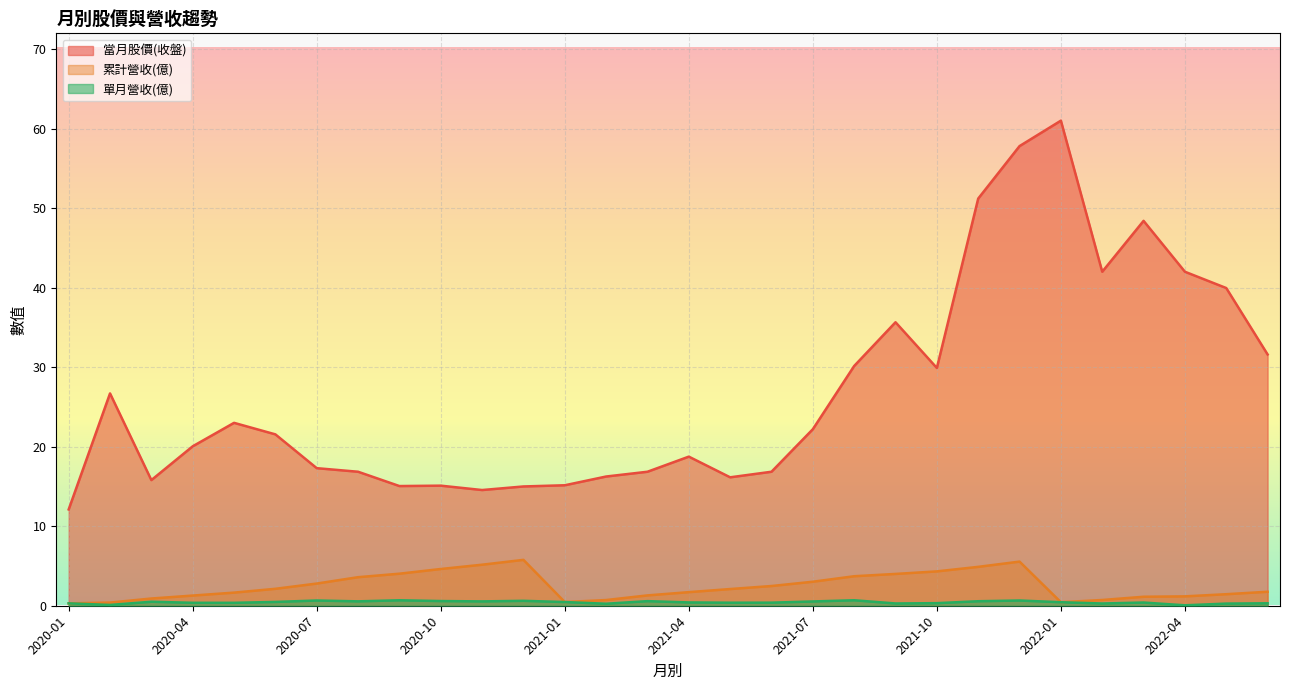

What is the value of the 單月營收(億) point at the 29th from the left?

0.1